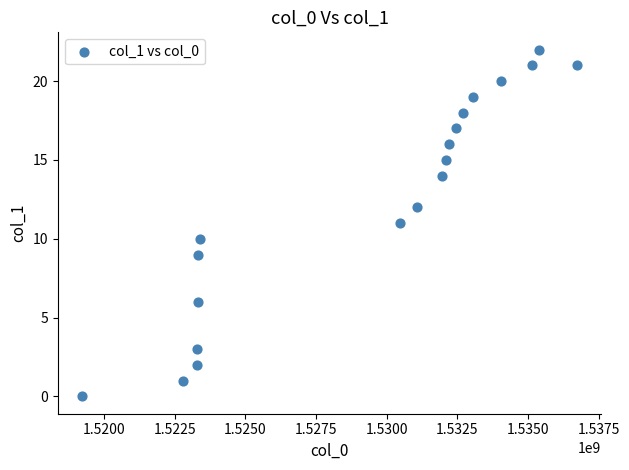

What is the range of Y values (max minus min)?

22